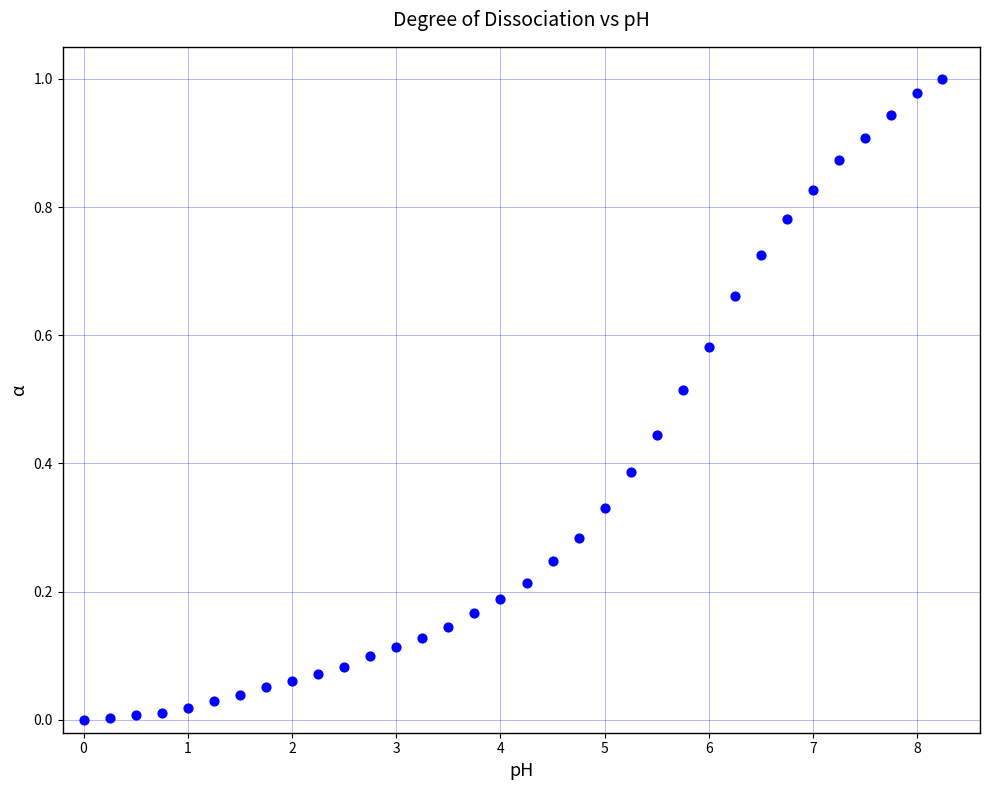

What is the range of X values (max minus min)?

8.2